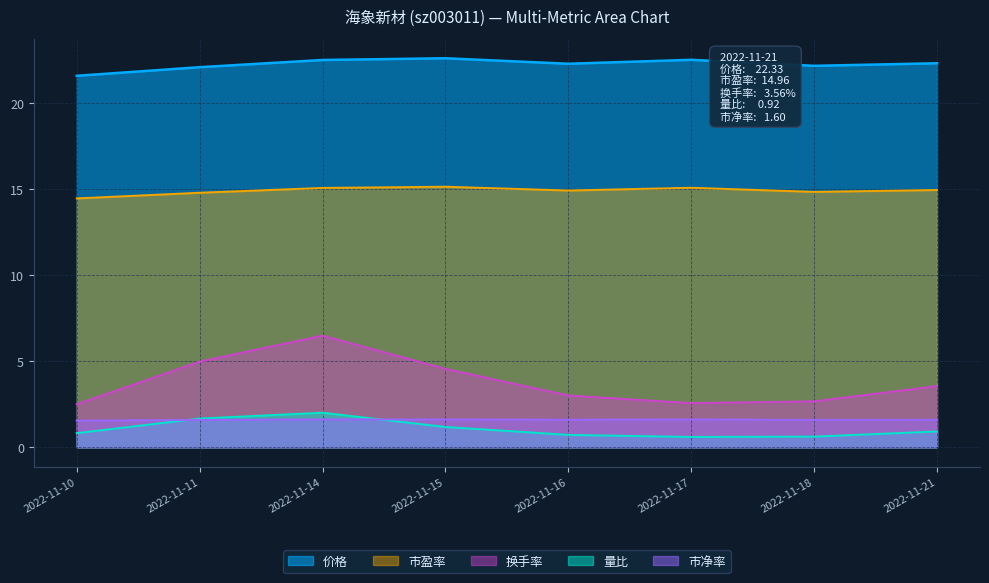

Reading left to right, what are all the values shown in this chart?

价格: 2022-11-10=21.6	2022-11-11=22.1	2022-11-14=22.5	2022-11-15=22.6	2022-11-16=22.3	2022-11-17=22.5	2022-11-18=22.2	2022-11-21=22.3
量比: 2022-11-10=0.8	2022-11-11=1.7	2022-11-14=2.0	2022-11-15=1.2	2022-11-16=0.7	2022-11-17=0.6	2022-11-18=0.6	2022-11-21=0.9
换手率: 2022-11-10=2.5	2022-11-11=5.0	2022-11-14=6.5	2022-11-15=4.6	2022-11-16=3.0	2022-11-17=2.6	2022-11-18=2.7	2022-11-21=3.6
市盈率: 2022-11-10=14.5	2022-11-11=14.8	2022-11-14=15.1	2022-11-15=15.2	2022-11-16=14.9	2022-11-17=15.1	2022-11-18=14.8	2022-11-21=15.0
市净率: 2022-11-10=1.6	2022-11-11=1.6	2022-11-14=1.6	2022-11-15=1.6	2022-11-16=1.6	2022-11-17=1.6	2022-11-18=1.6	2022-11-21=1.6